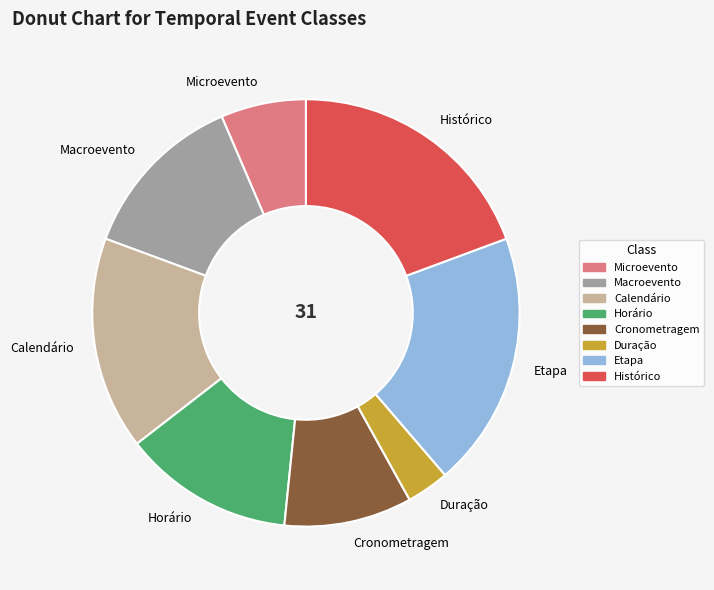

True or false: Etapa accounts for 19% of the total.

True